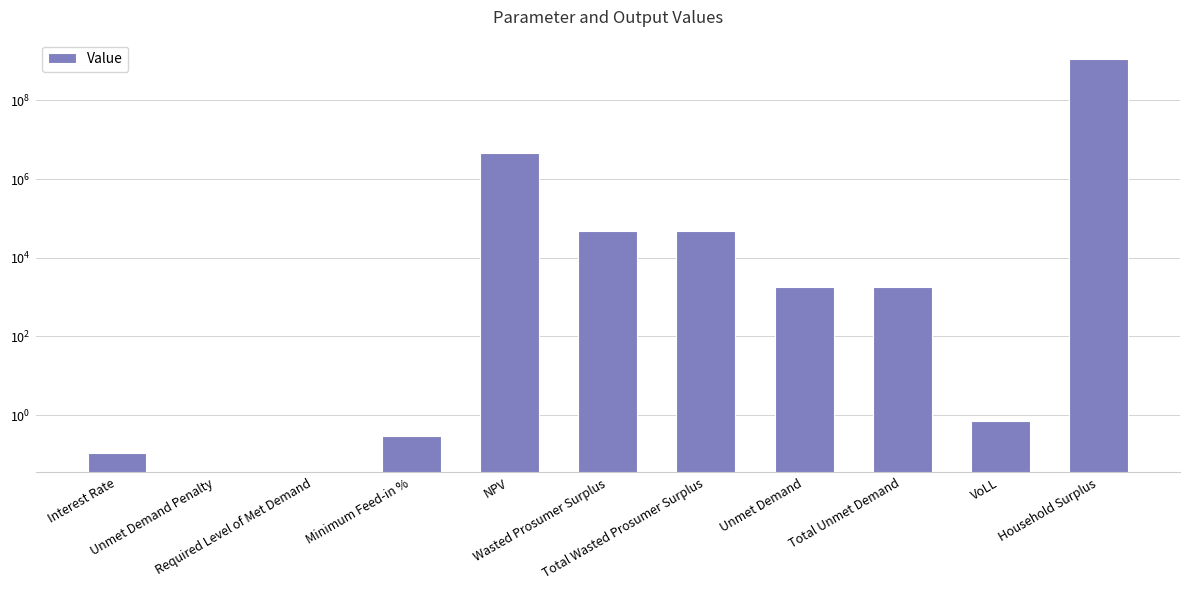

At which category does the chart reach its minimum across all series?

Unmet Demand Penalty